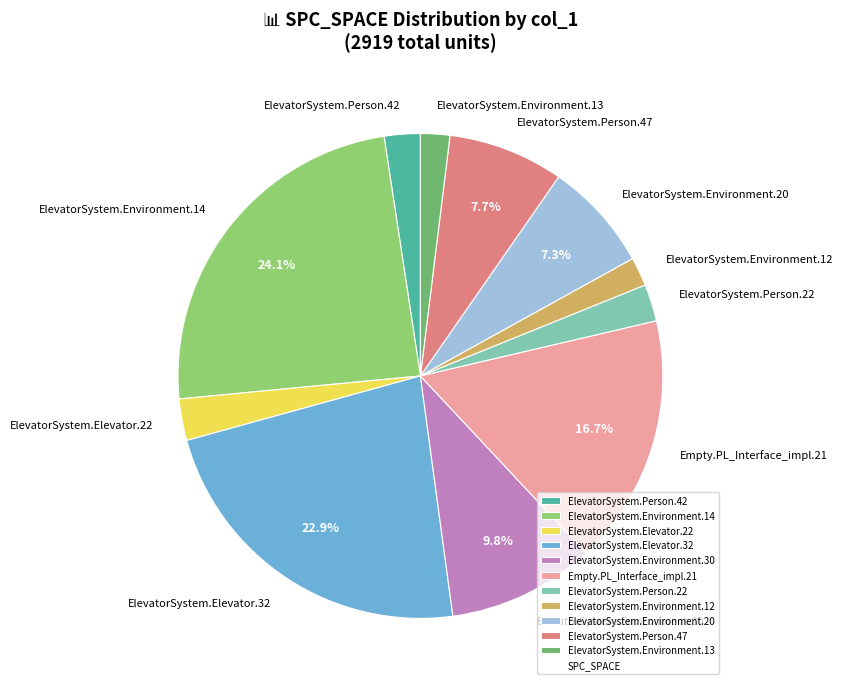

Does Empty.PL_Interface_impl.21 account for over 50% of the chart?

No